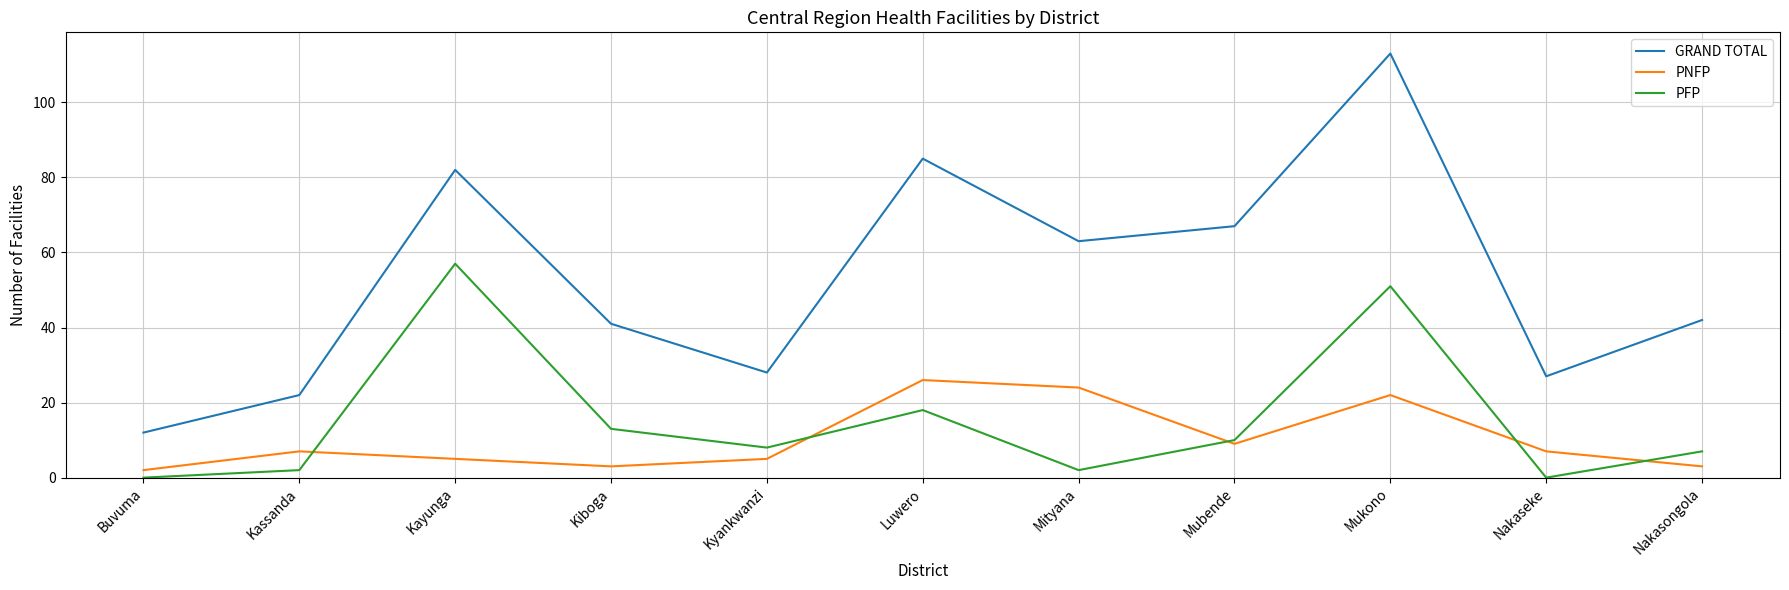

What is the difference between the highest and lowest values at Nakasongola?

39